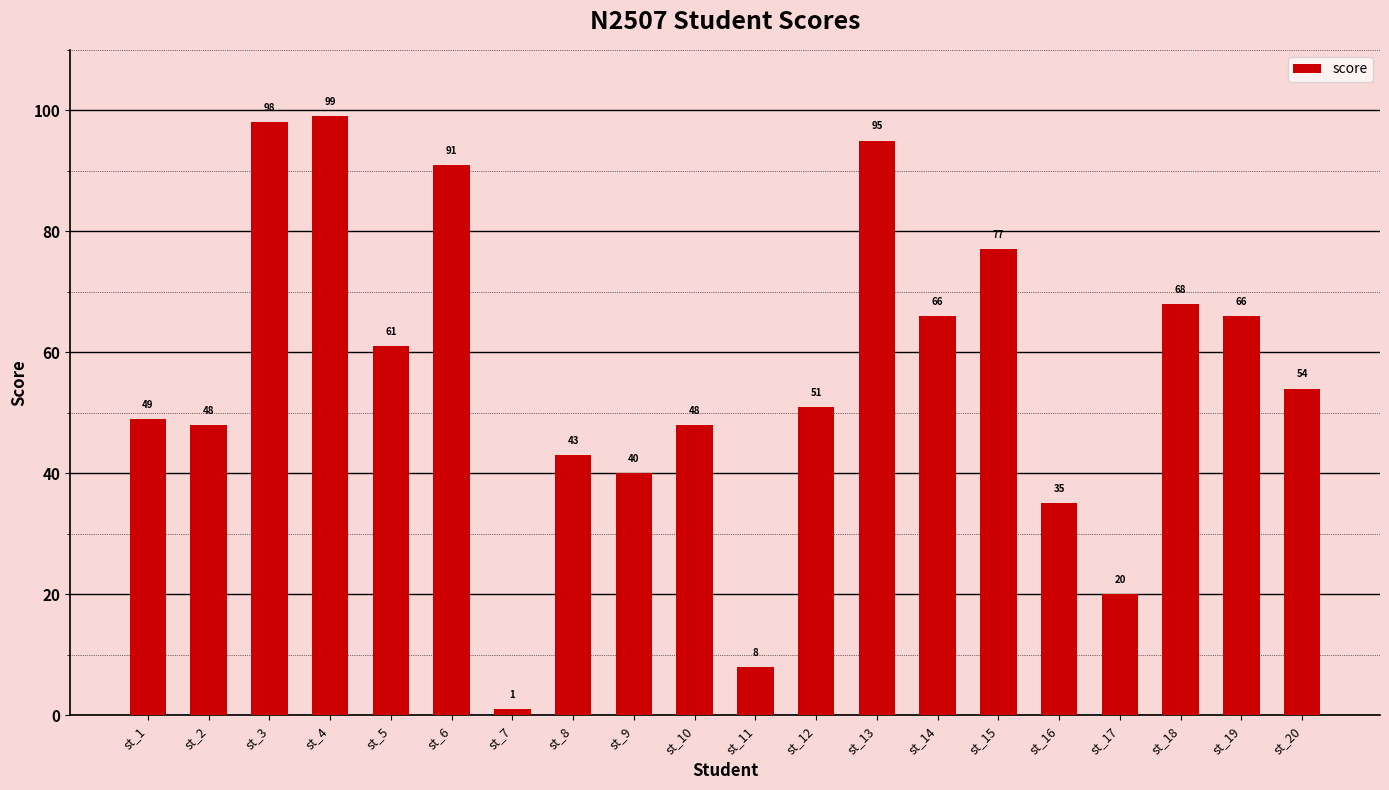

What is the minimum value shown in the chart?

1